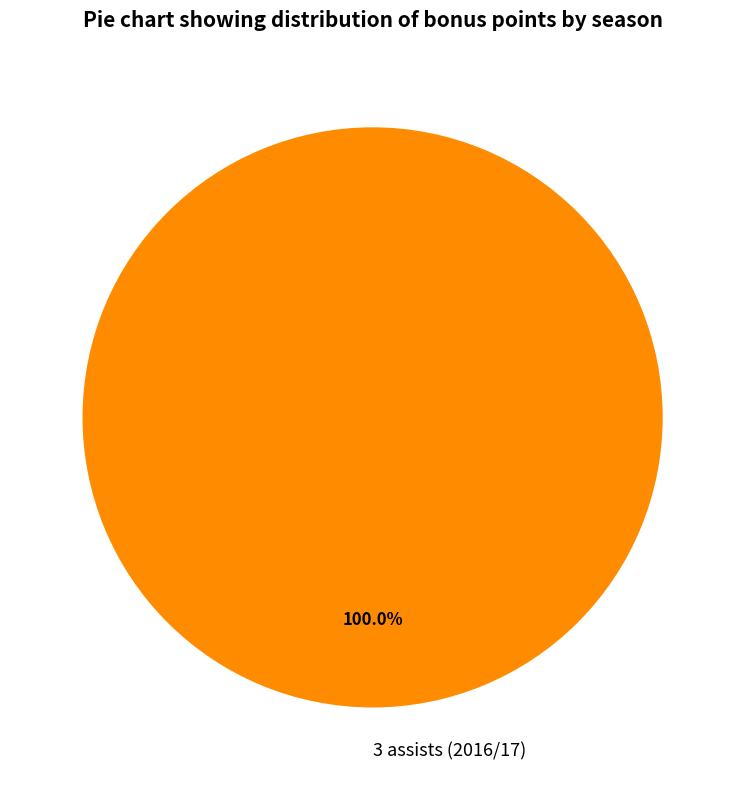

Rank the categories by value from lowest to highest.

3 assists (2016/17)